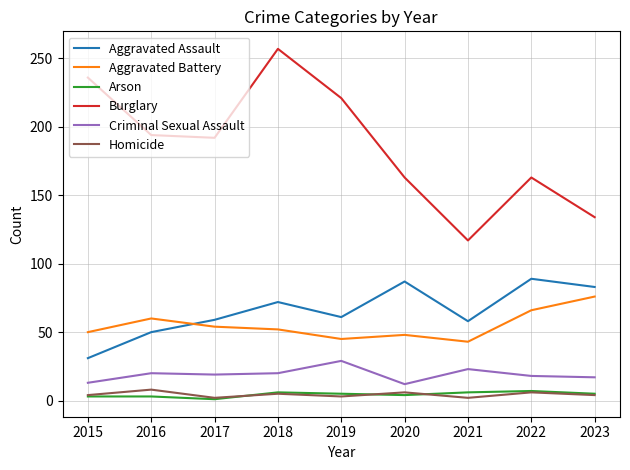

How many series are shown in this chart?

6